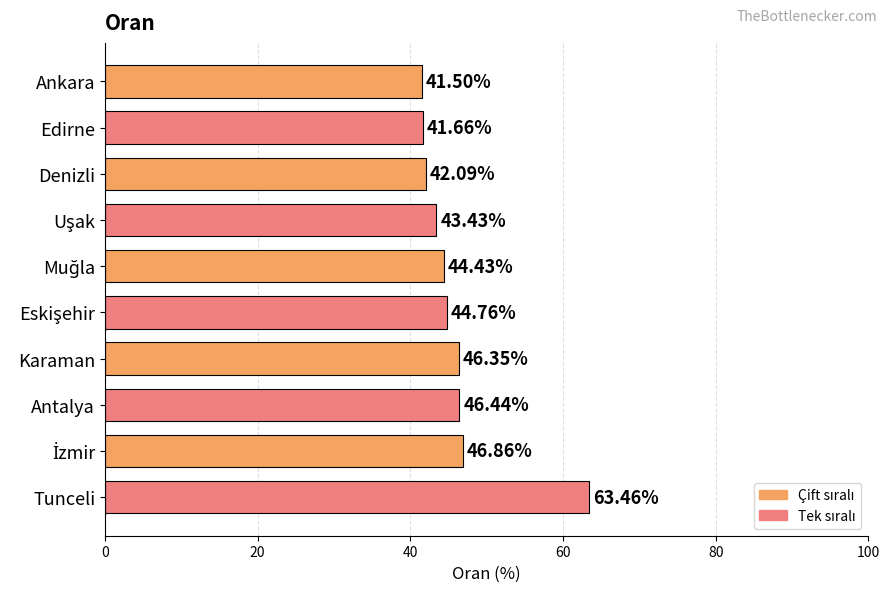

What is the label of the 9th bar from the bottom?

Edirne